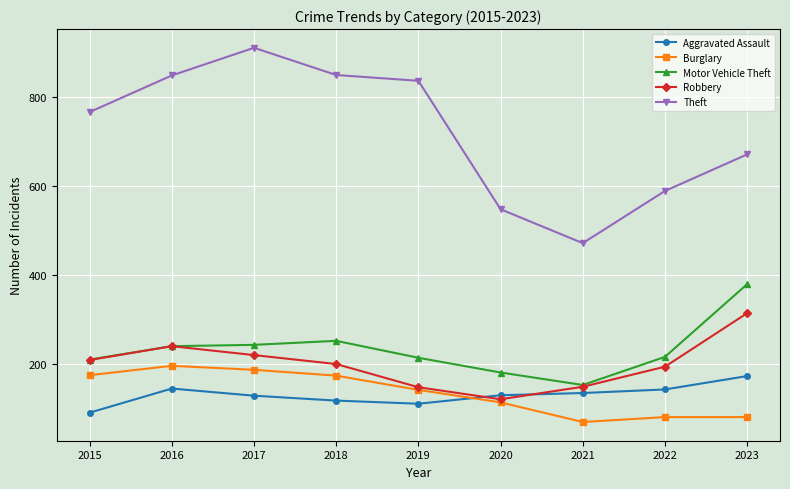

Which series has the widest spread of values?

Theft